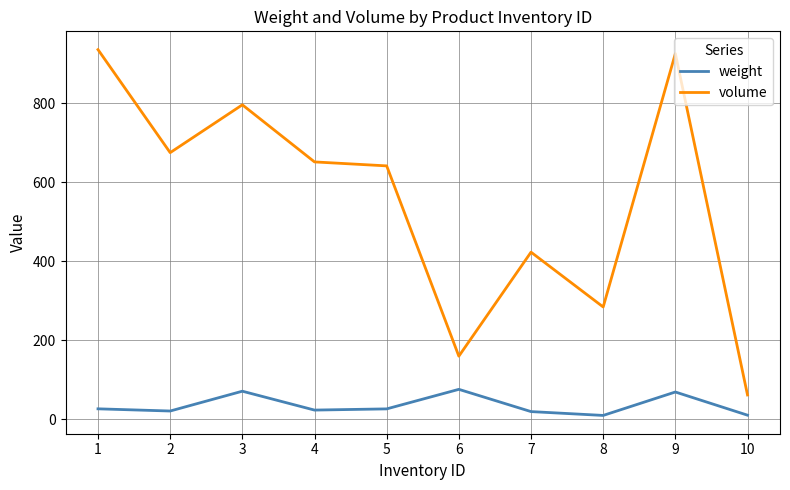

True or false: volume has more than 0 interior local peaks.

True